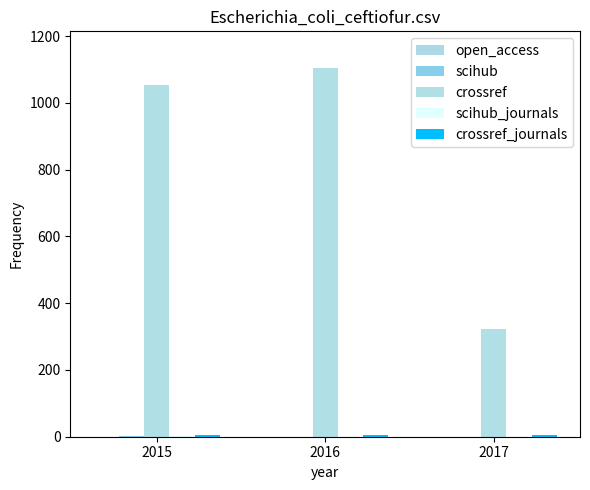

What is the spread (max minus min) of values at 2017?

324